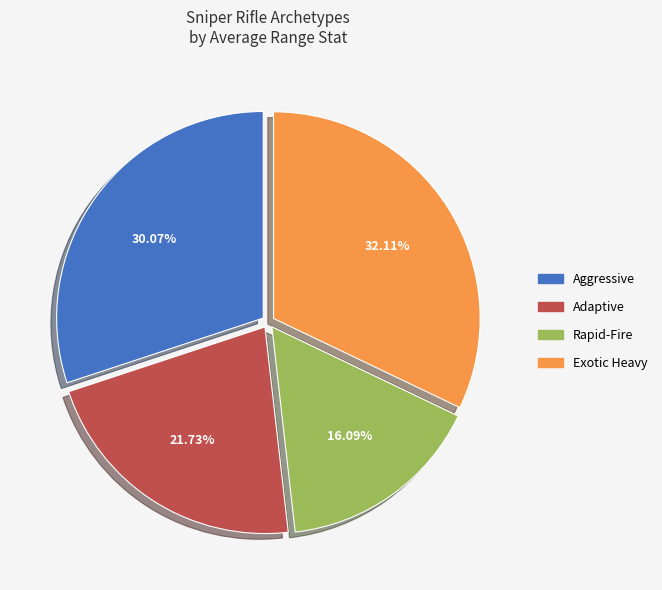

Rank the categories by value from lowest to highest.

Rapid-Fire, Adaptive, Aggressive, Exotic Heavy